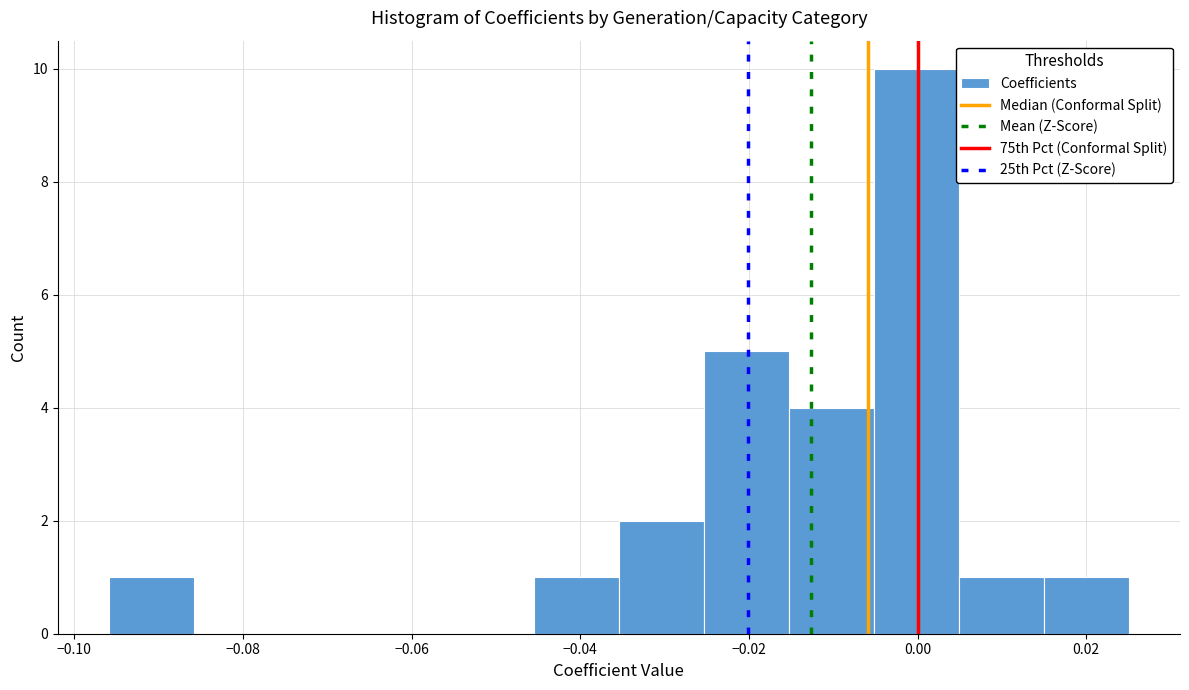

How tall is the bar that spans 0.014 to 0.026 on the x-axis? Neither the bar edges nor the heights are printed on the chart, so give them approximately, as read against the axes.

1